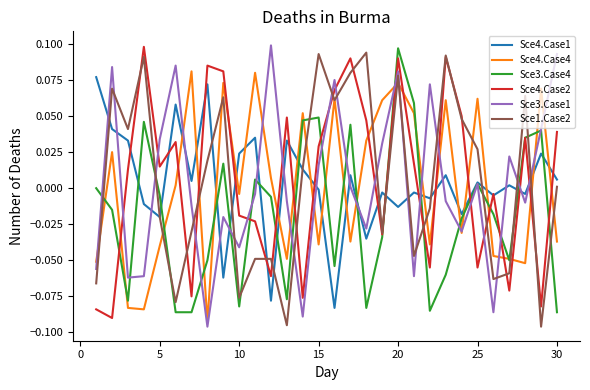

How many times do Sce4.Case4 and Sce4.Case2 cross each other?

17